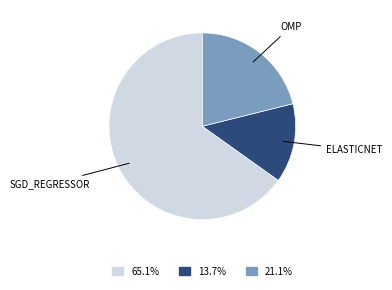

Does any single category account for the majority?

Yes